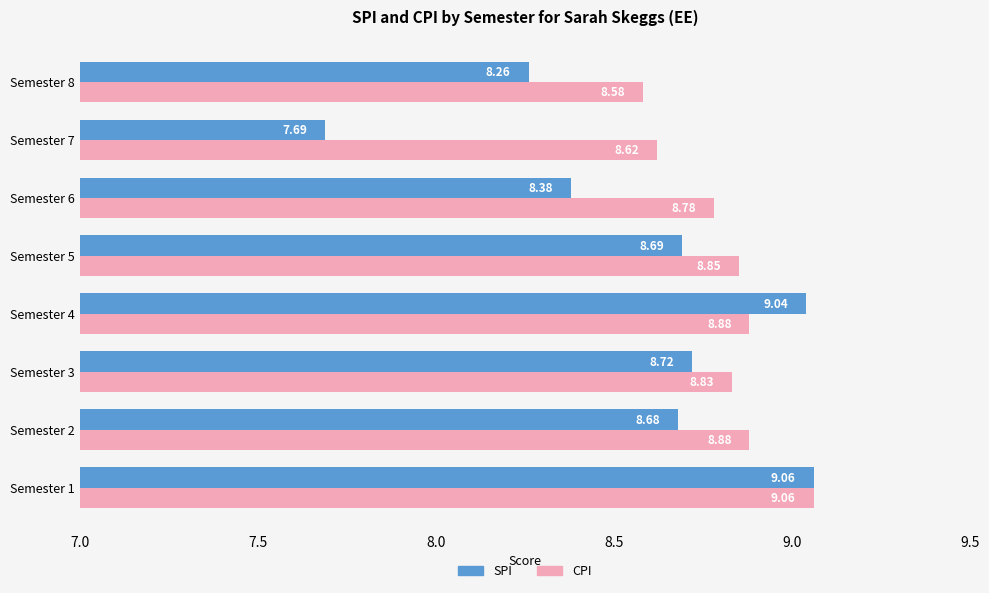

Which series changed the most between Semester 1 and Semester 6?

SPI